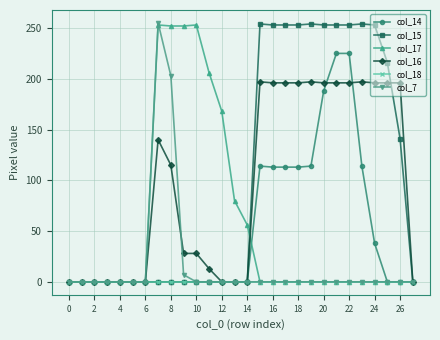

At how many categories does at least one series exceed 230?

14